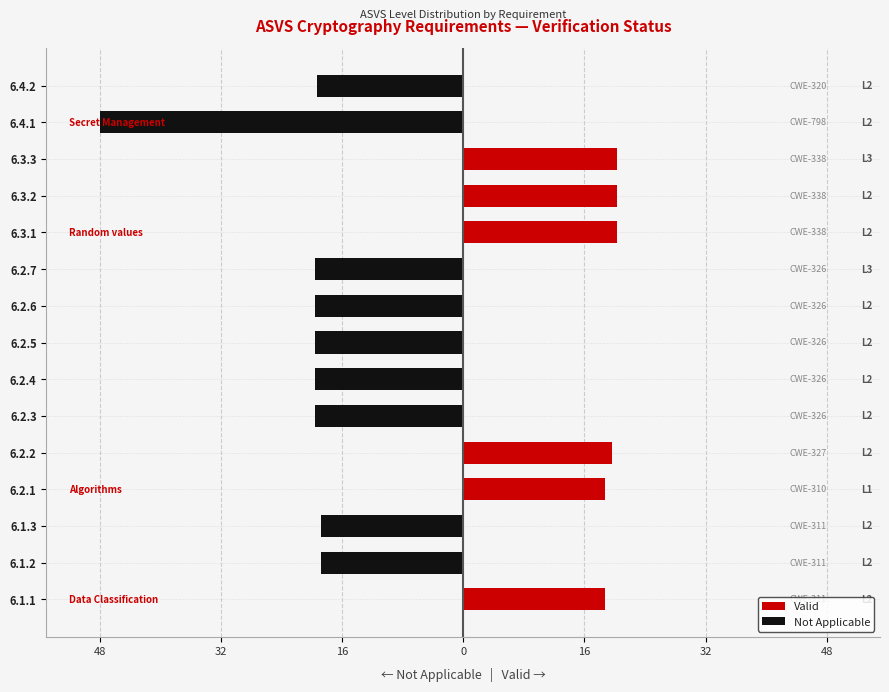

How many series are shown in this chart?

2